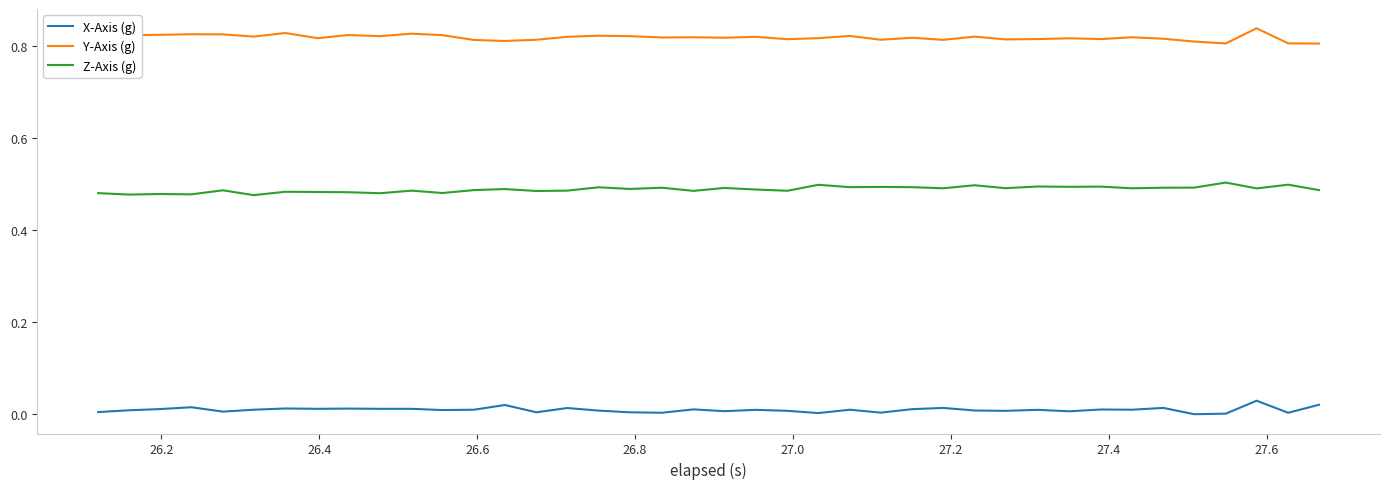

Which series has the largest total across all categories?

Y-Axis (g)